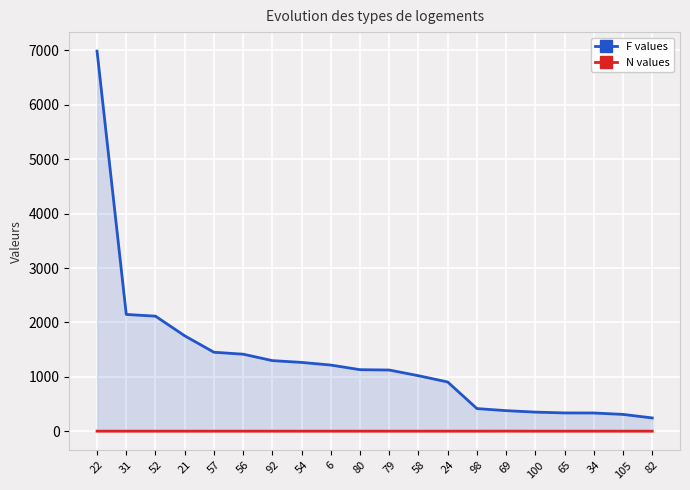

Where is the first local maximum for N values?

69